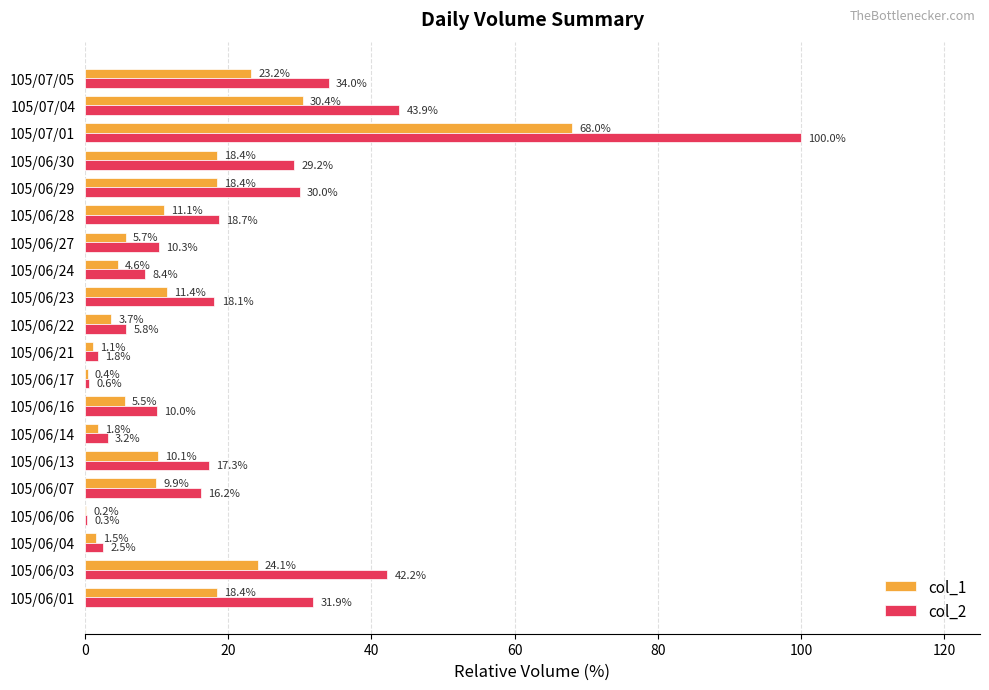

True or false: col_2 has a value of 18.7 at 105/06/28.

True